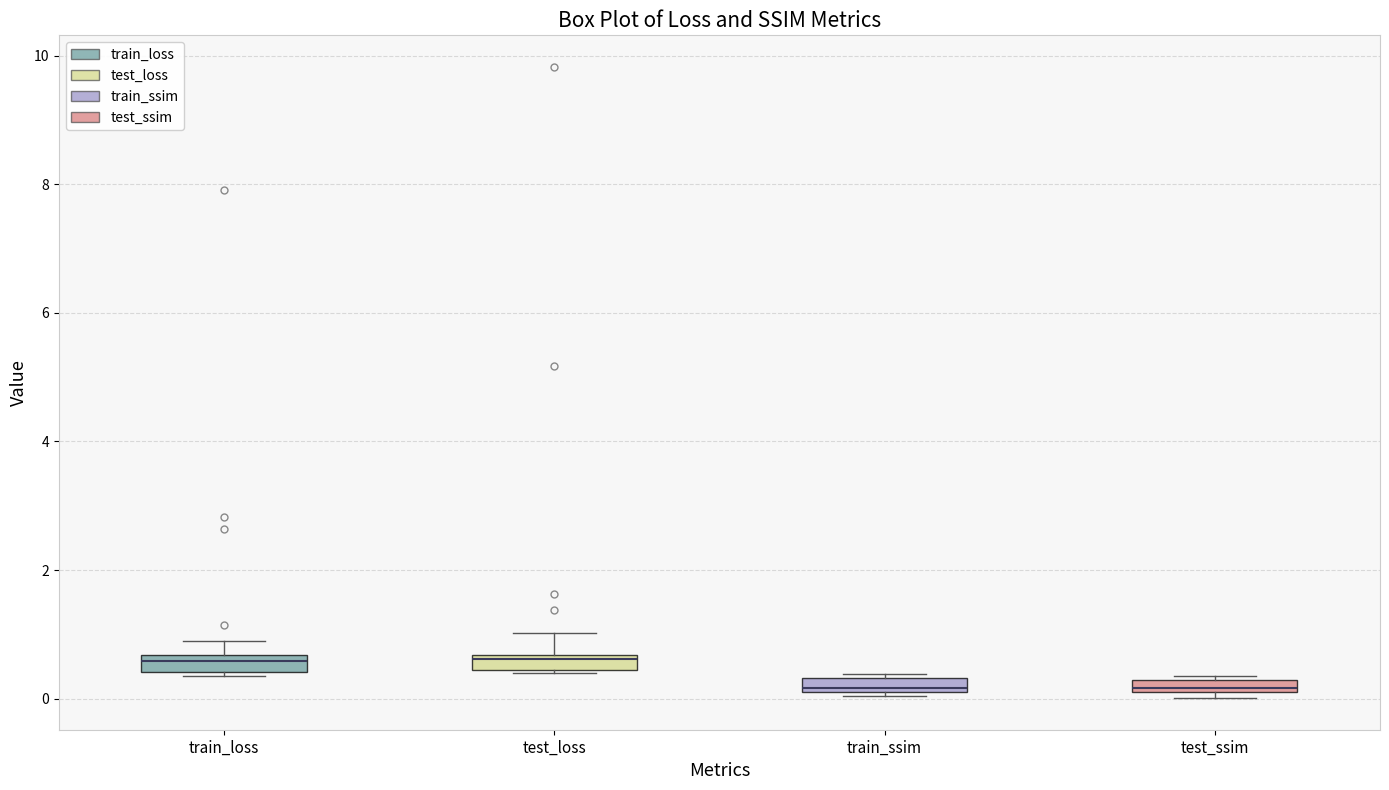

Where is the lower edge of the box for test_ssim on the y-axis? The values are not printed on the chart, so give them approximately, as read against the axis.

0.0